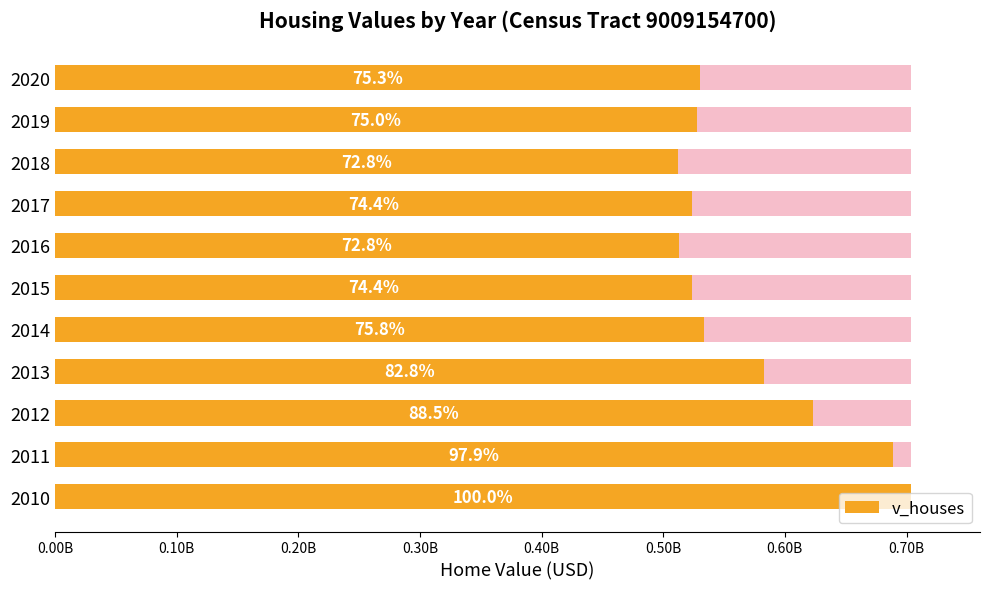

How many categories are shown in the chart?

11